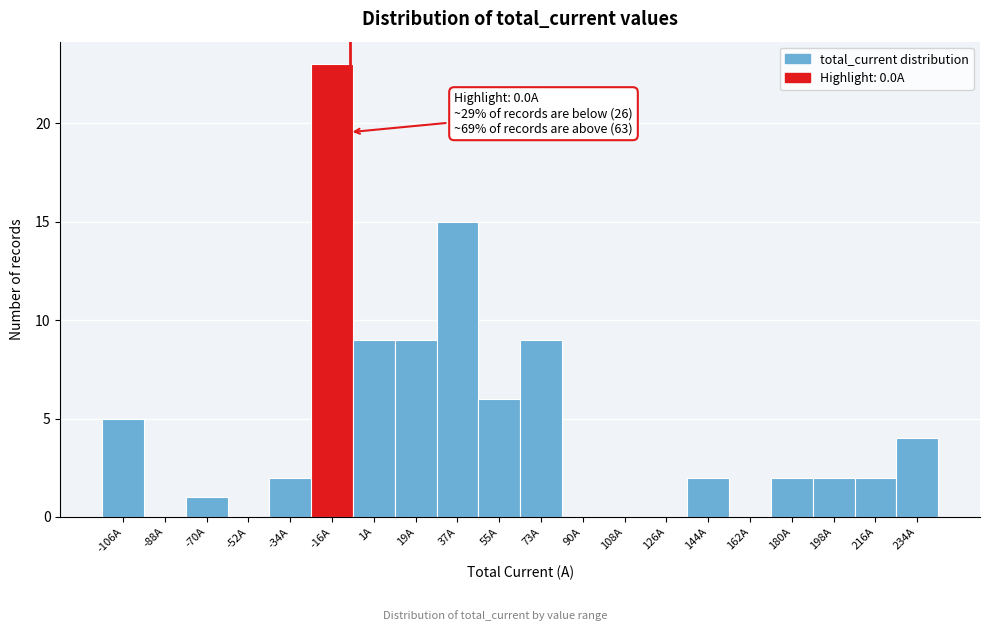

What is the maximum value shown in the chart?

23